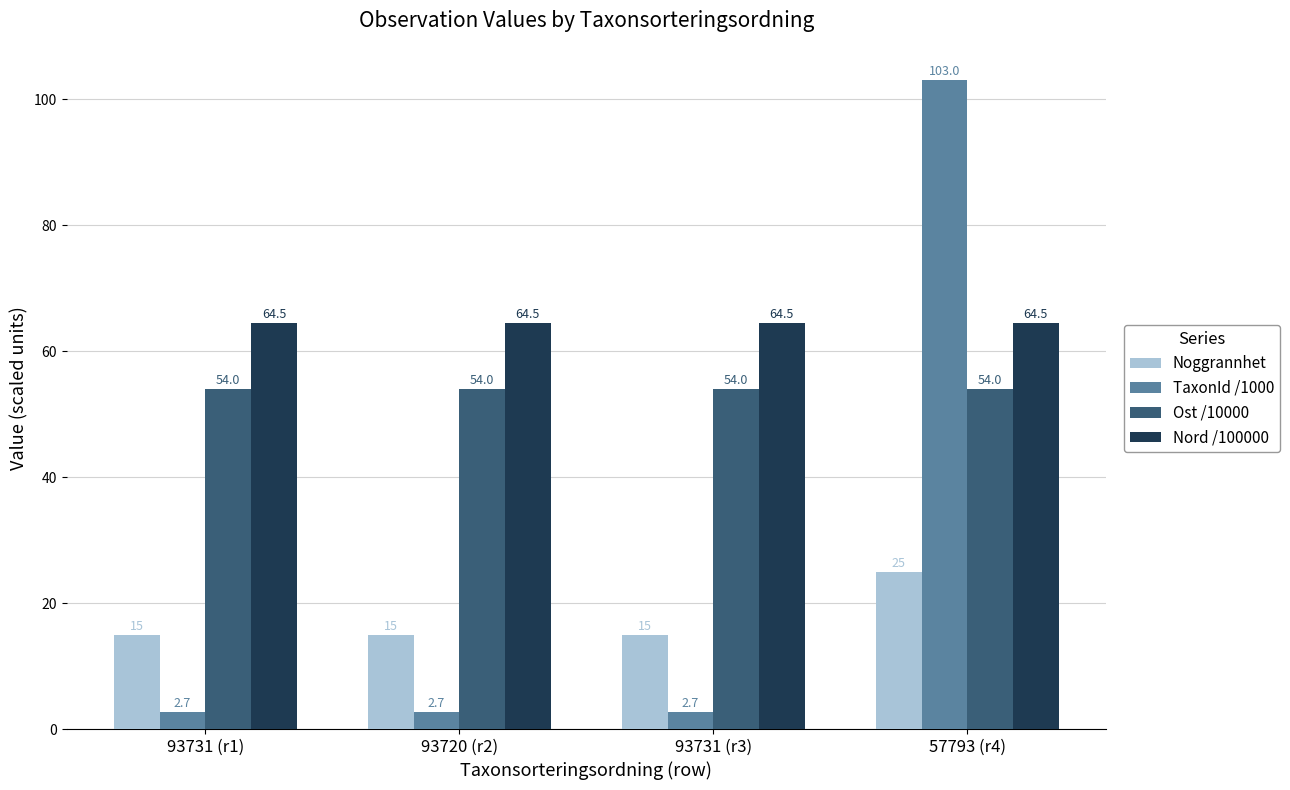

How many data points does each series have?

4